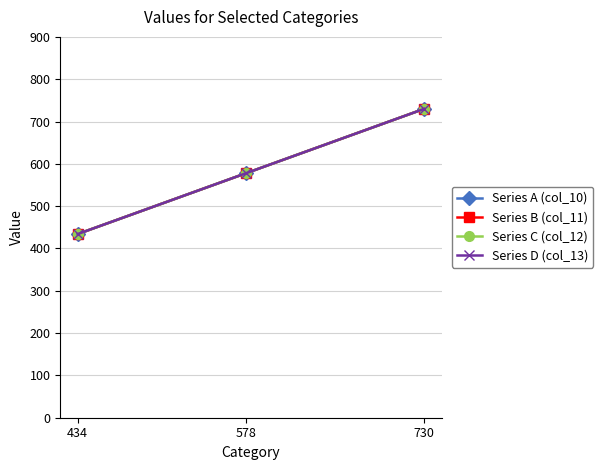

Is this an area chart (filled region under the line)?

No